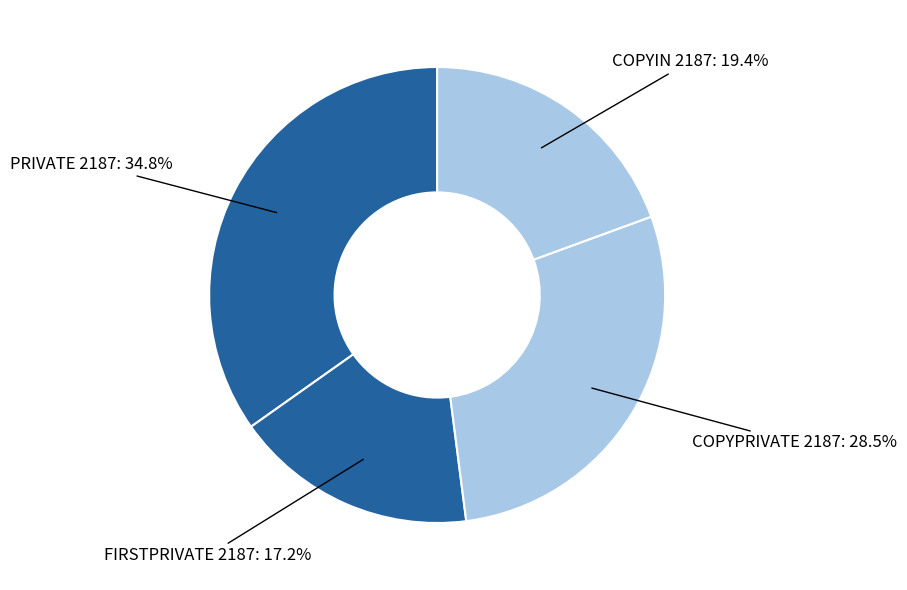

Between FIRSTPRIVATE 2187 and PRIVATE 2187, which is larger?

PRIVATE 2187